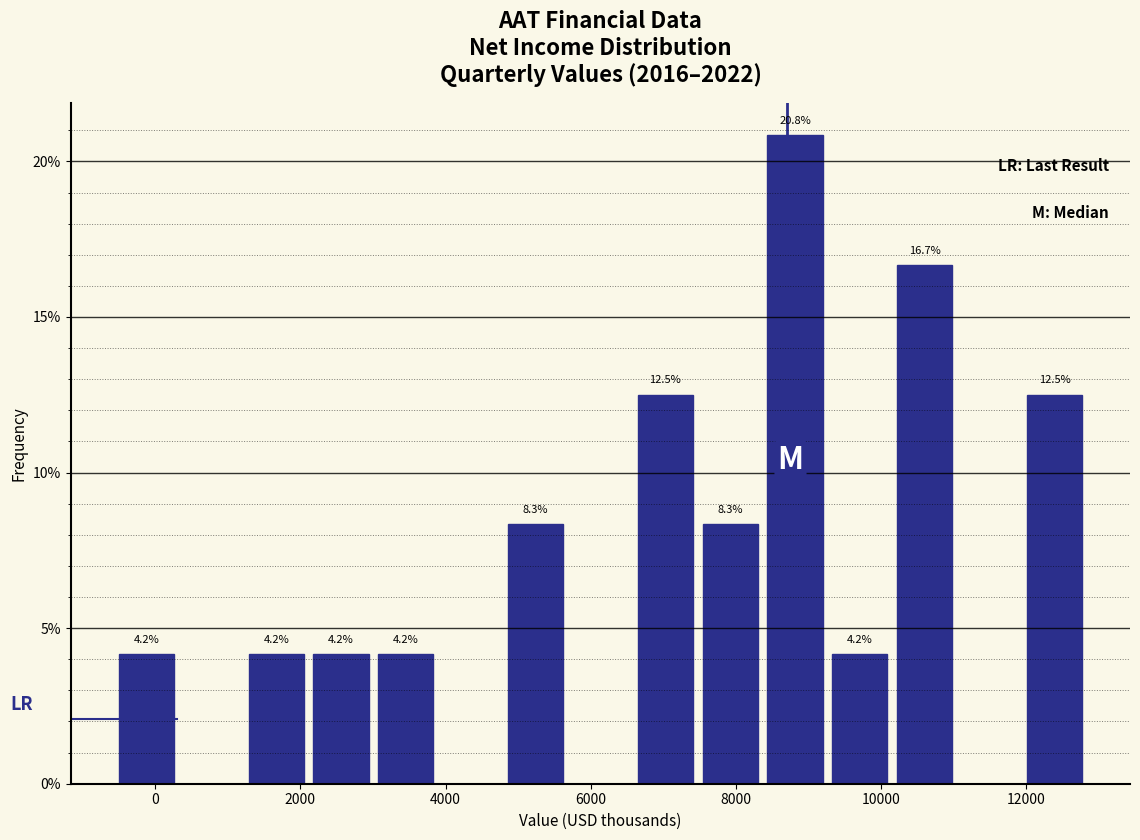

Over which range of the x-axis is the bar tallest?

8400 to 9400